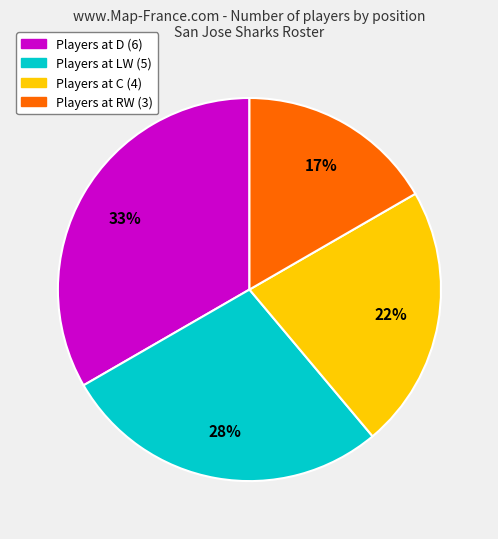

To the nearest percent, what is the average slice percentage?

25%